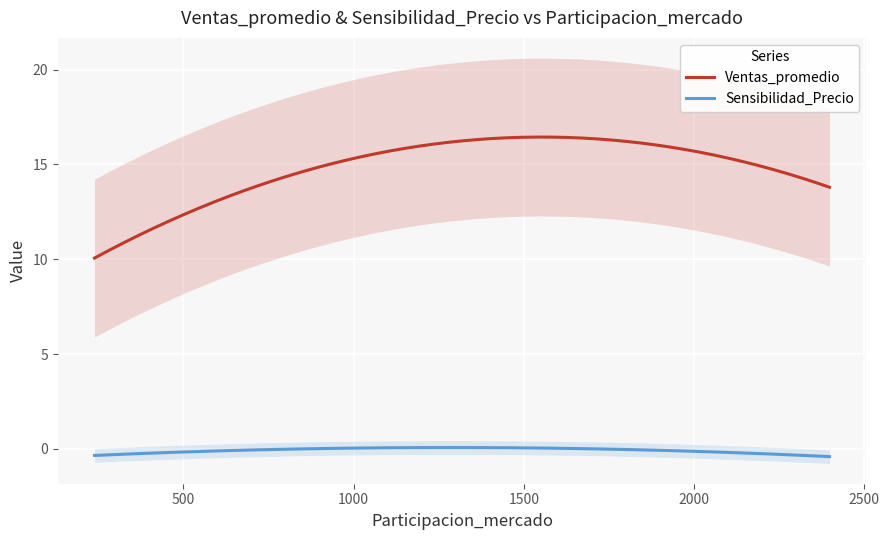

How many lines are shown in the chart?

2